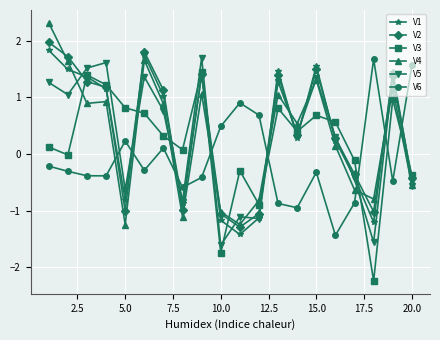

Is this an area chart (filled region under the line)?

No